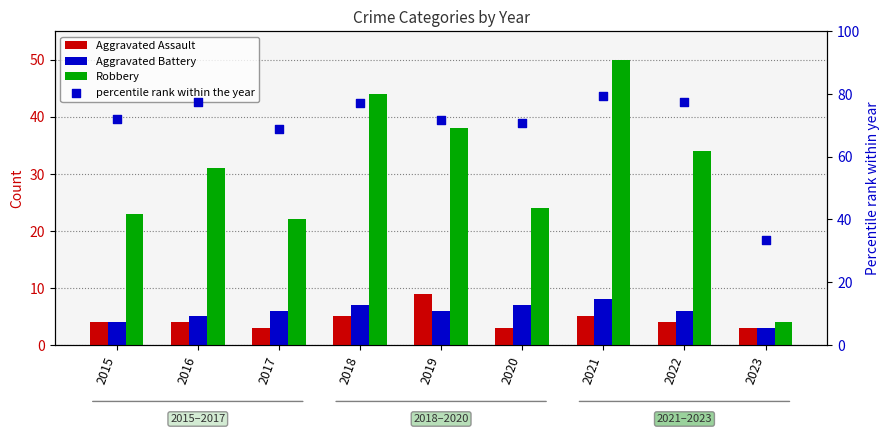

Which series has the largest total across all categories?

percentile rank within the year